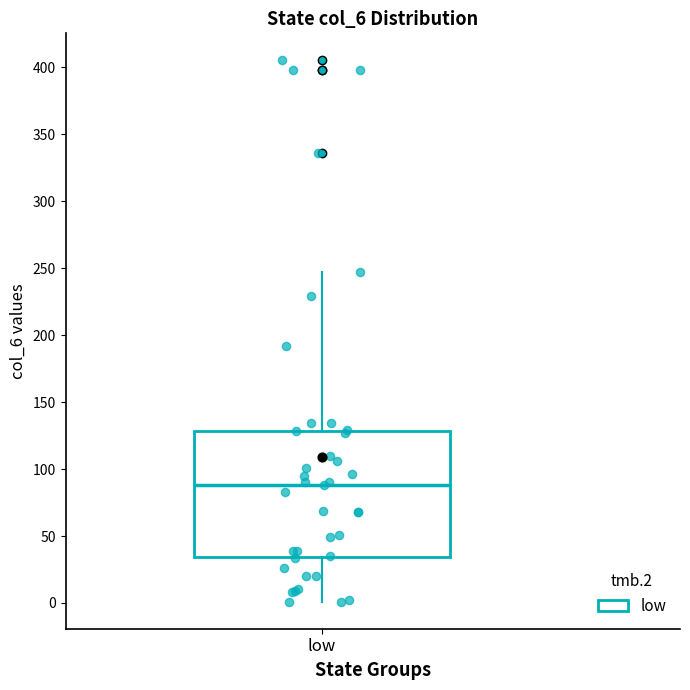

Where does the median line of the box for low sit on the y-axis? The values are not printed on the chart, so give them approximately, as read against the axis.

90